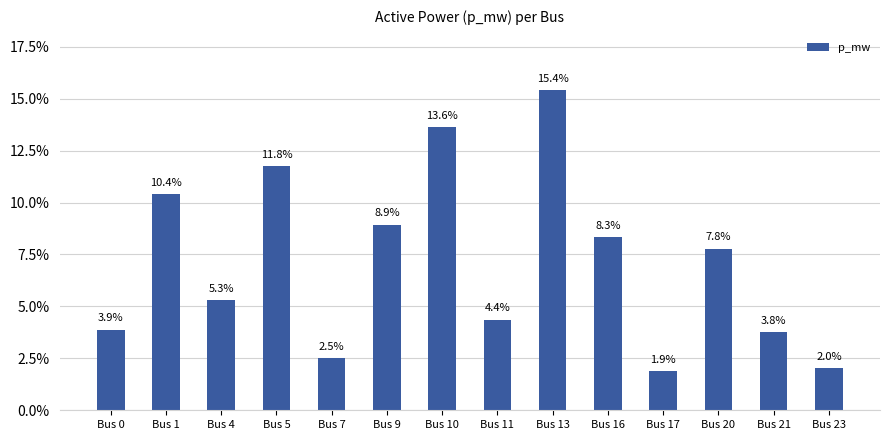

What is the smallest value displayed?

1.9